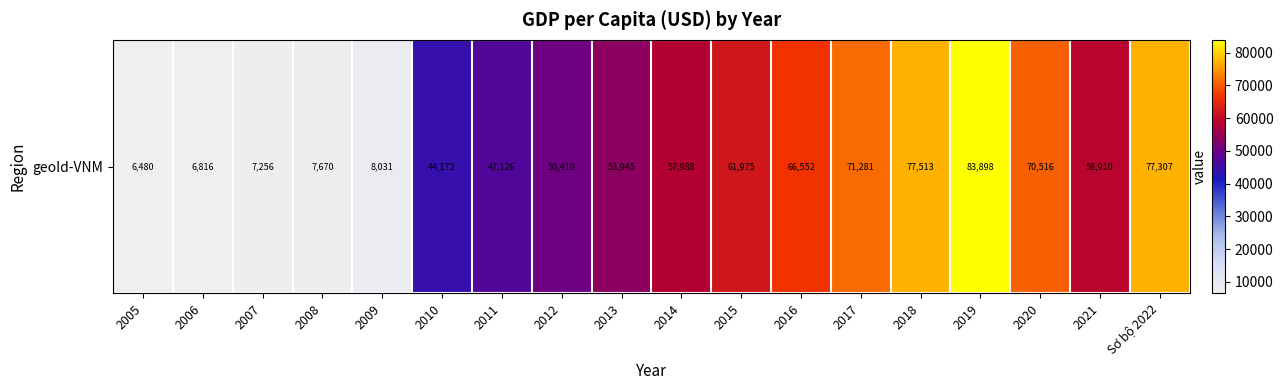

True or false: the data shows 70515.6 at 2020.

True